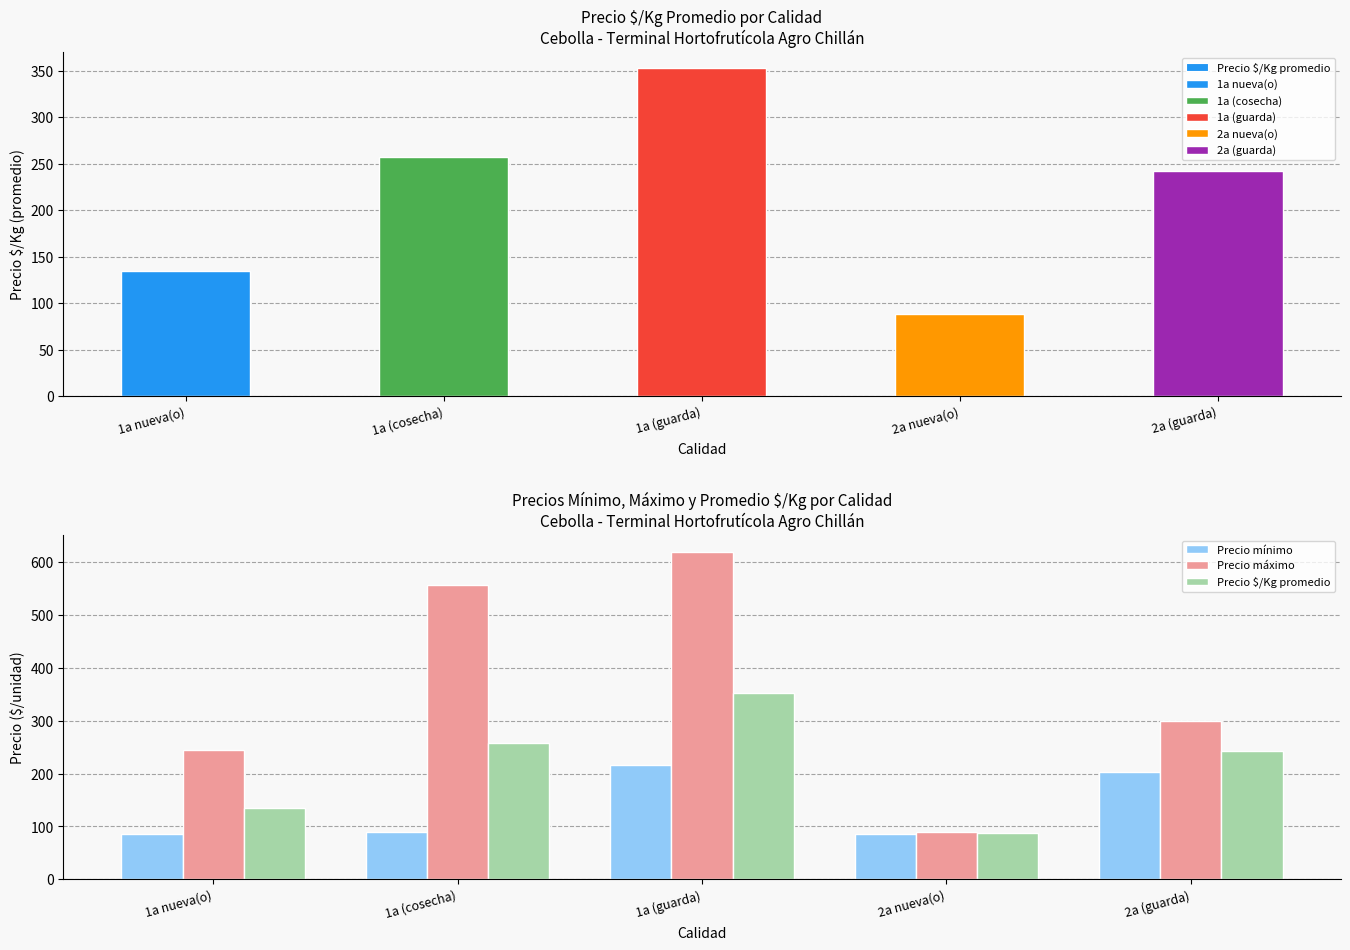

Reading left to right, transcribe all the data shown in this chart.

Precio $/Kg promedio: 134.3	257.8	352.8	88.3	242.5
Precio mínimo: 85.0	90.0	217.0	85.0	203.0
Precio máximo: 245.0	556.0	620.0	90.0	300.0